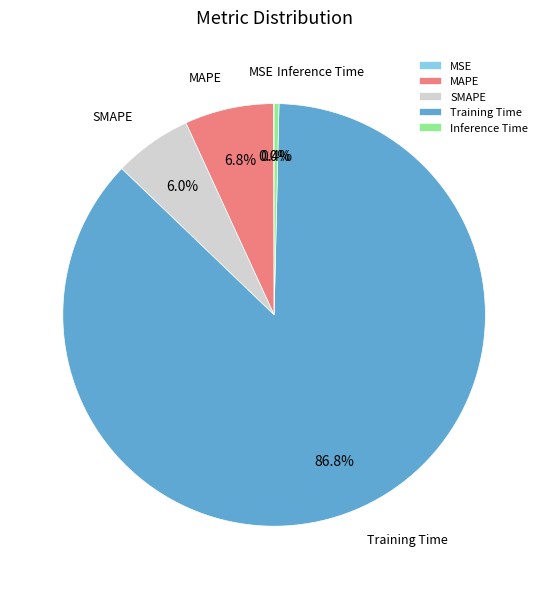

Which category accounts for the majority?

Training Time